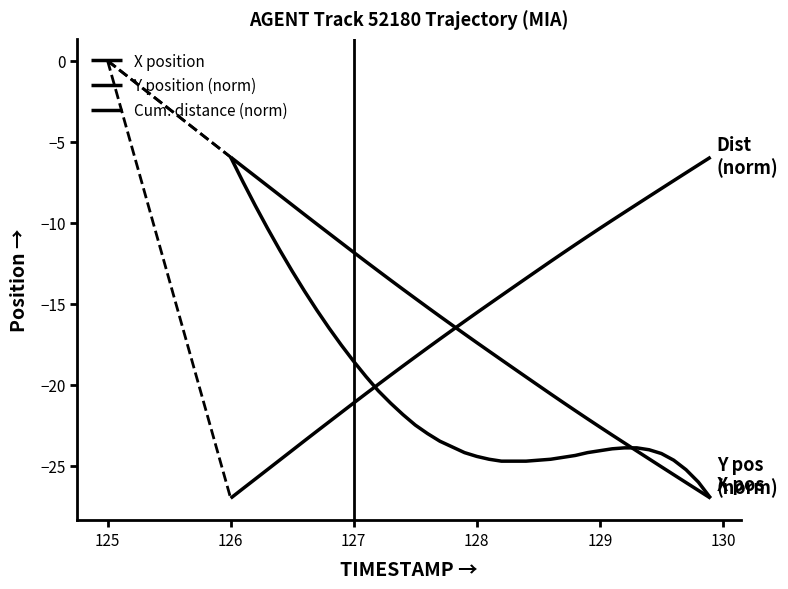

Does the chart display data point markers on the line(s)?

No